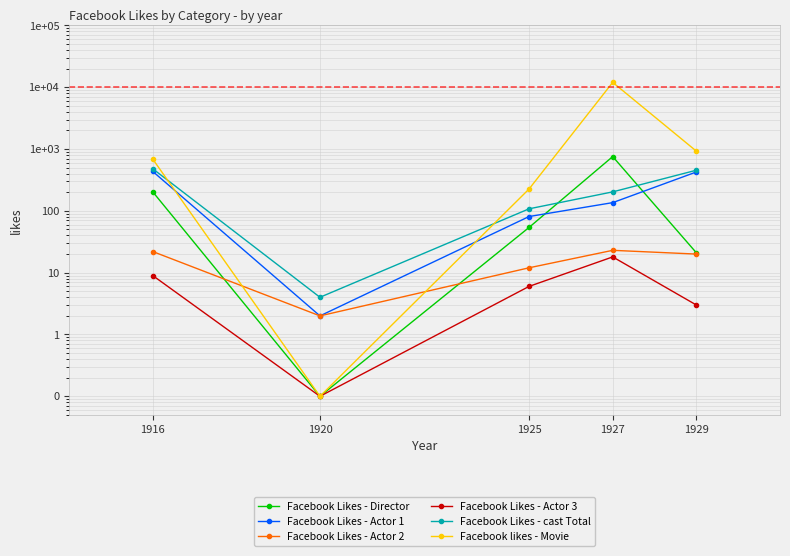

What is the approximate value of Facebook Likes - Actor 2 at 1920?

2.0